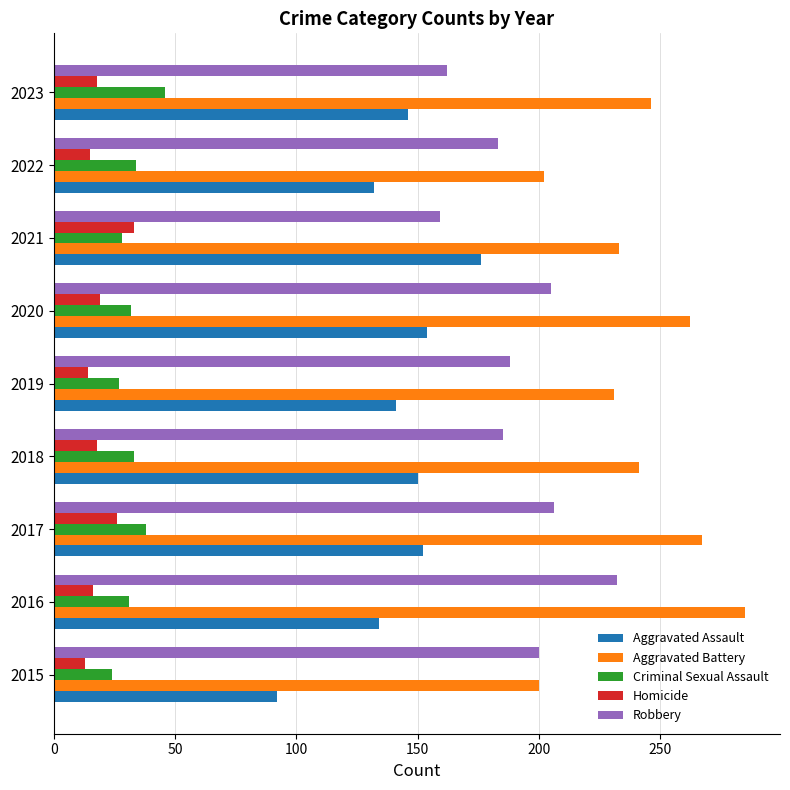

True or false: Criminal Sexual Assault has a value of 46 at 2023.

True